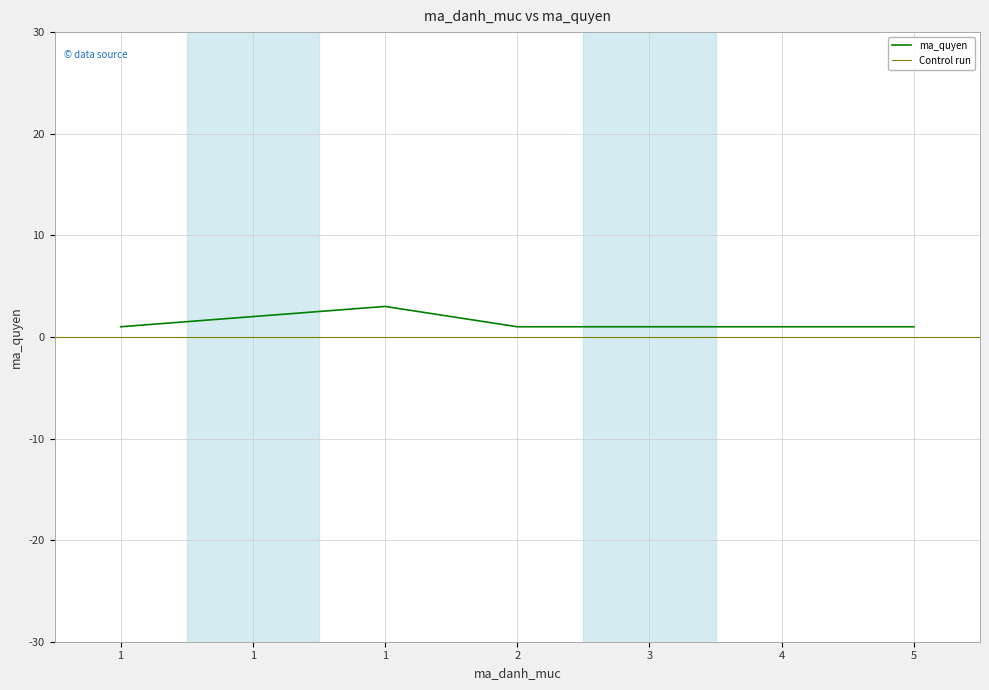

Which label corresponds to the smallest value in the chart?

1